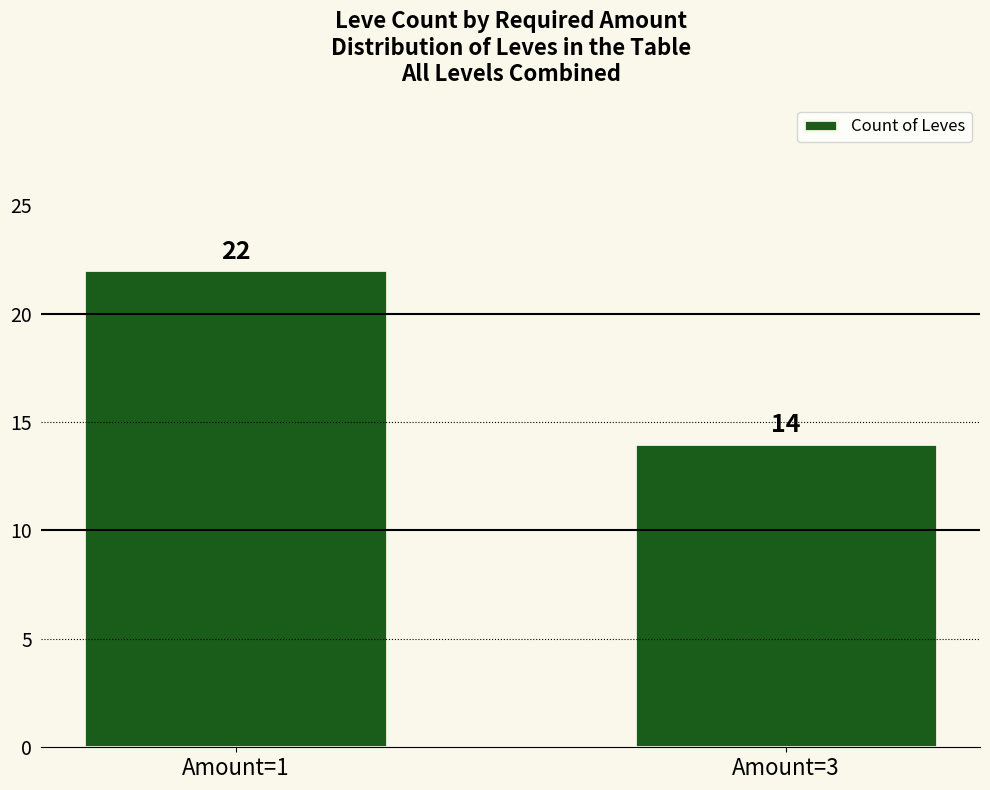

What is the value of the 1st bar from the left?

22